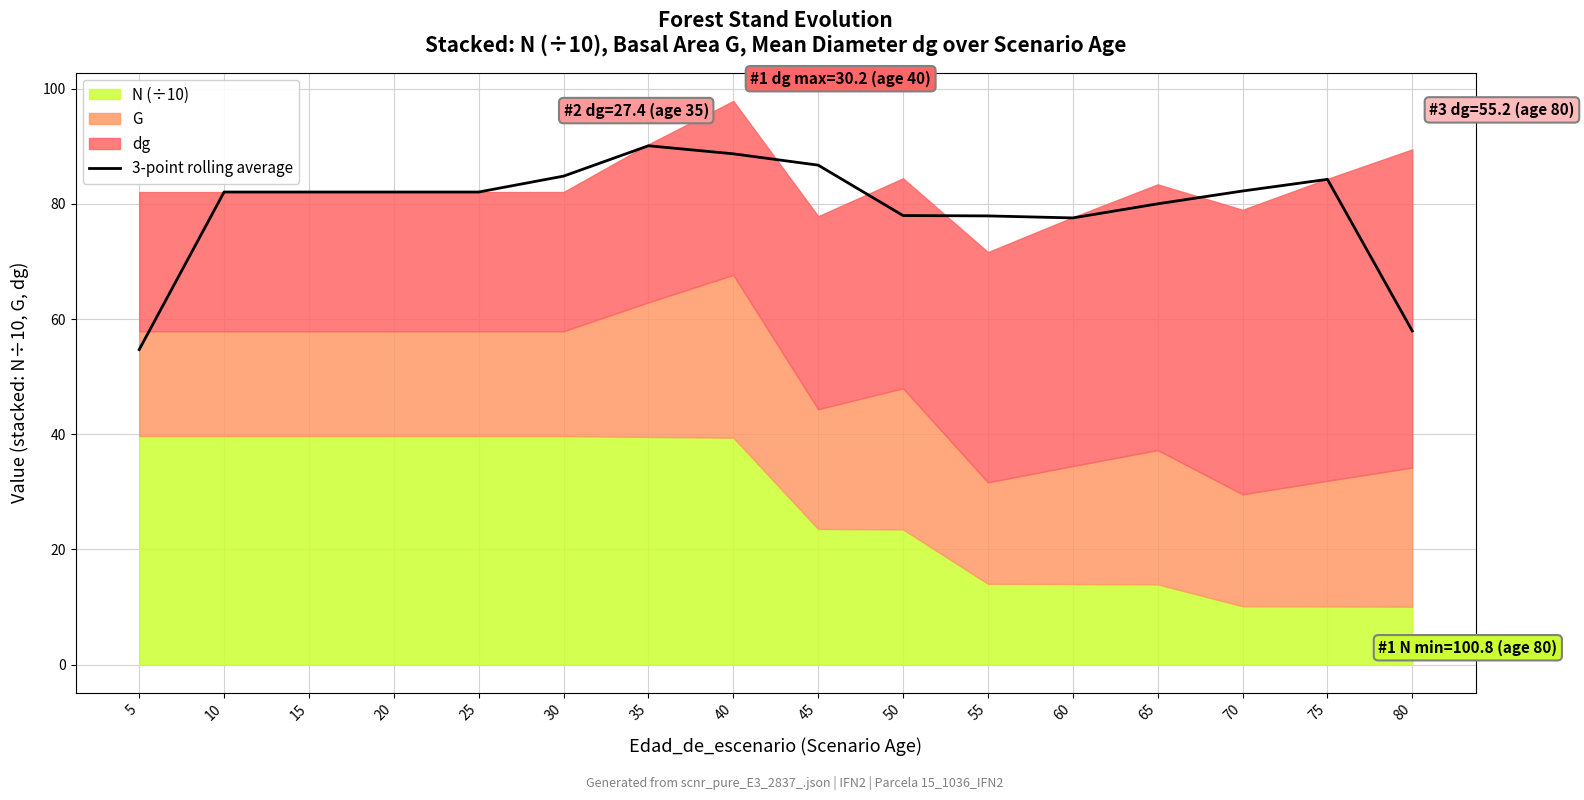

Which has a higher value, 20 or 10?

20